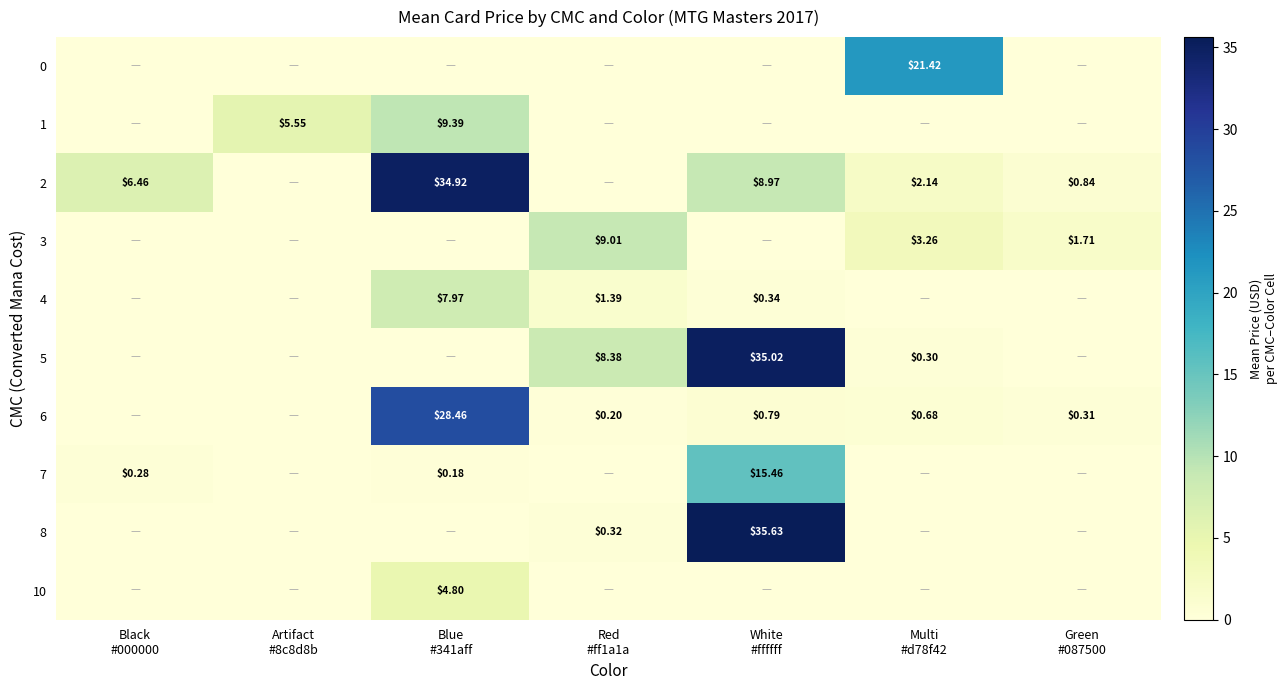

Which series has the widest spread of values?

8